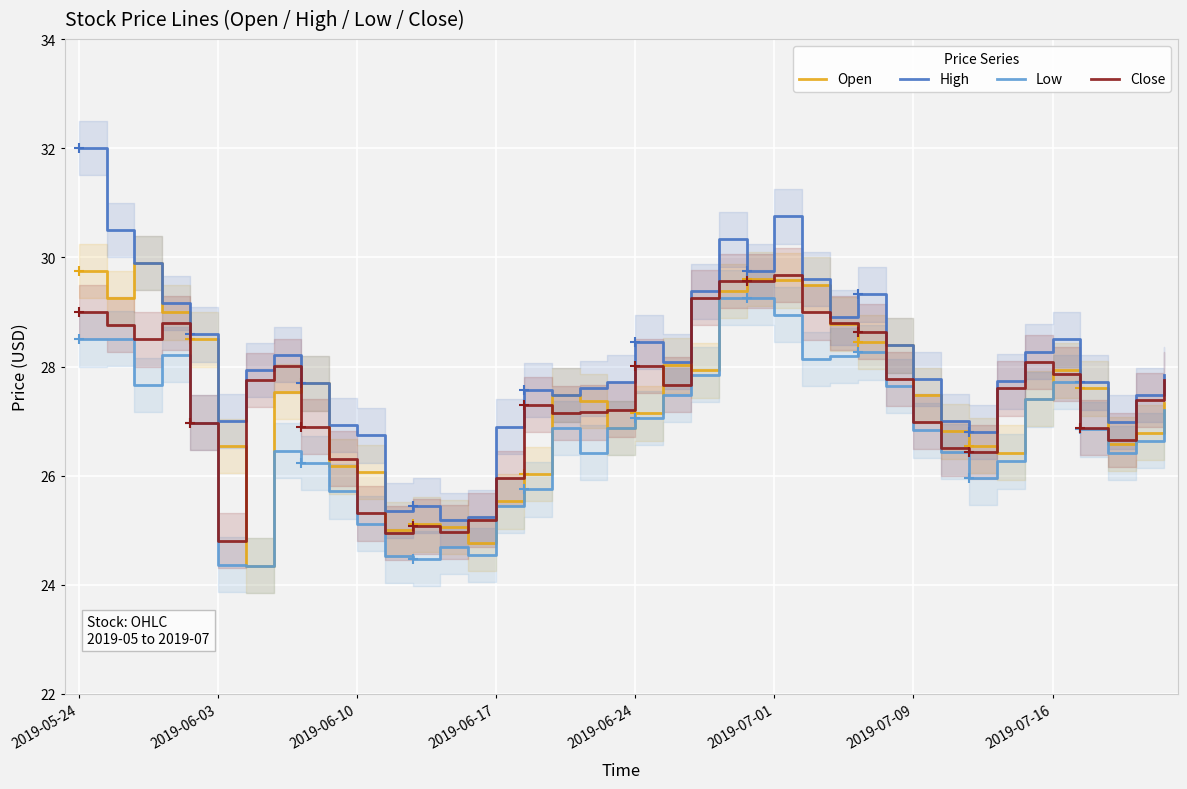

Rank the series by their maximum value, from highest to lowest.

High, Open, Close, Low